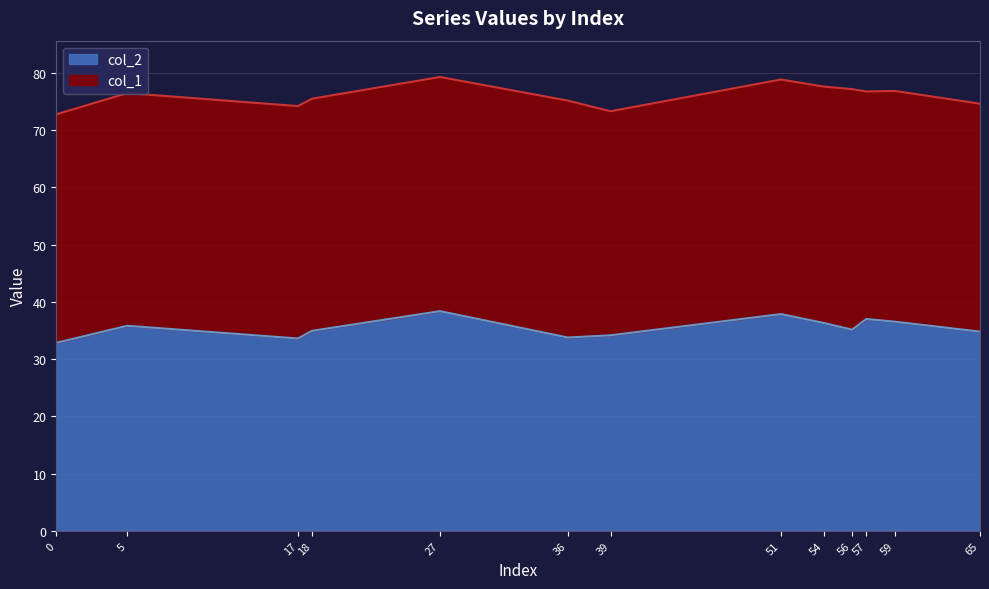

The chart shows a value of 35.8 at 5. True or false?

True